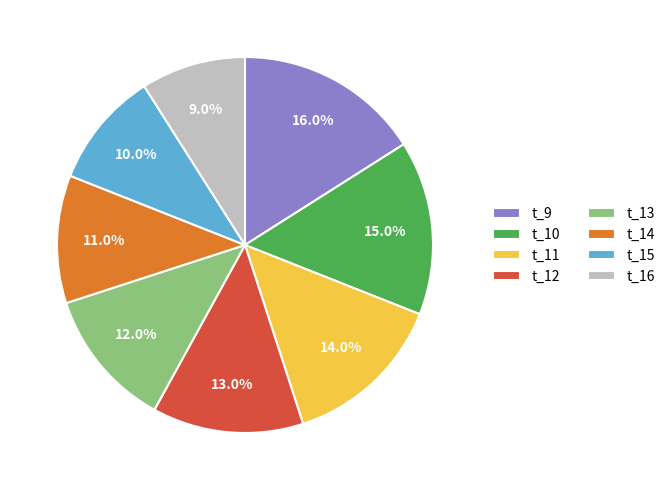

To the nearest percent, what portion does t_16 represent?

9%